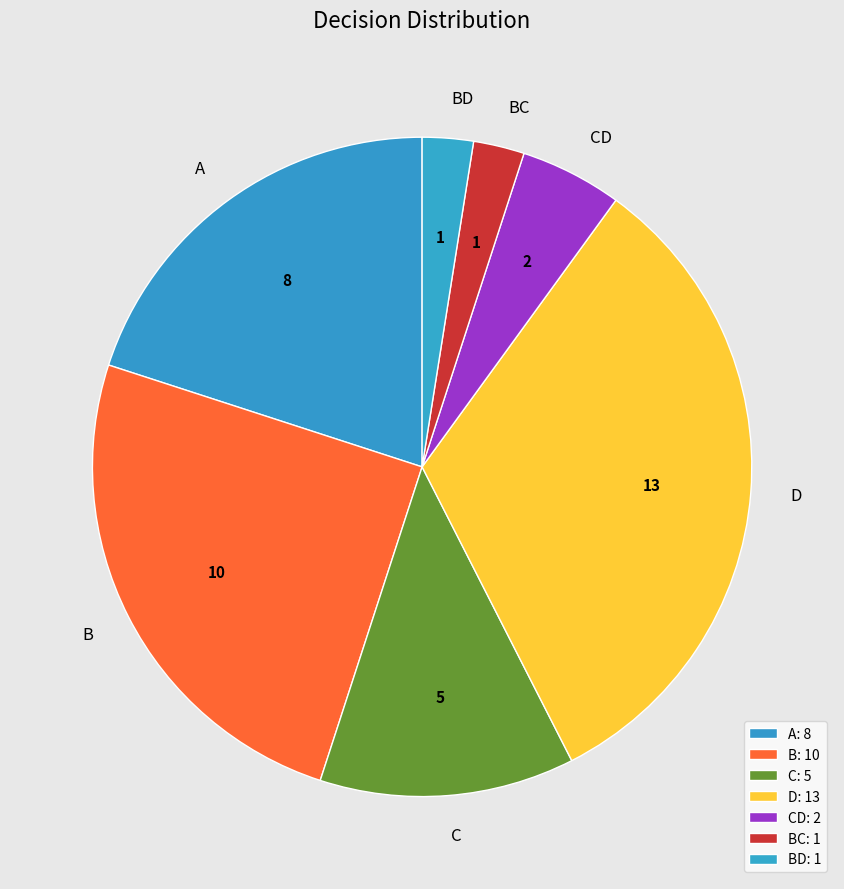

Do BC and D together represent more than half of the pie?

No